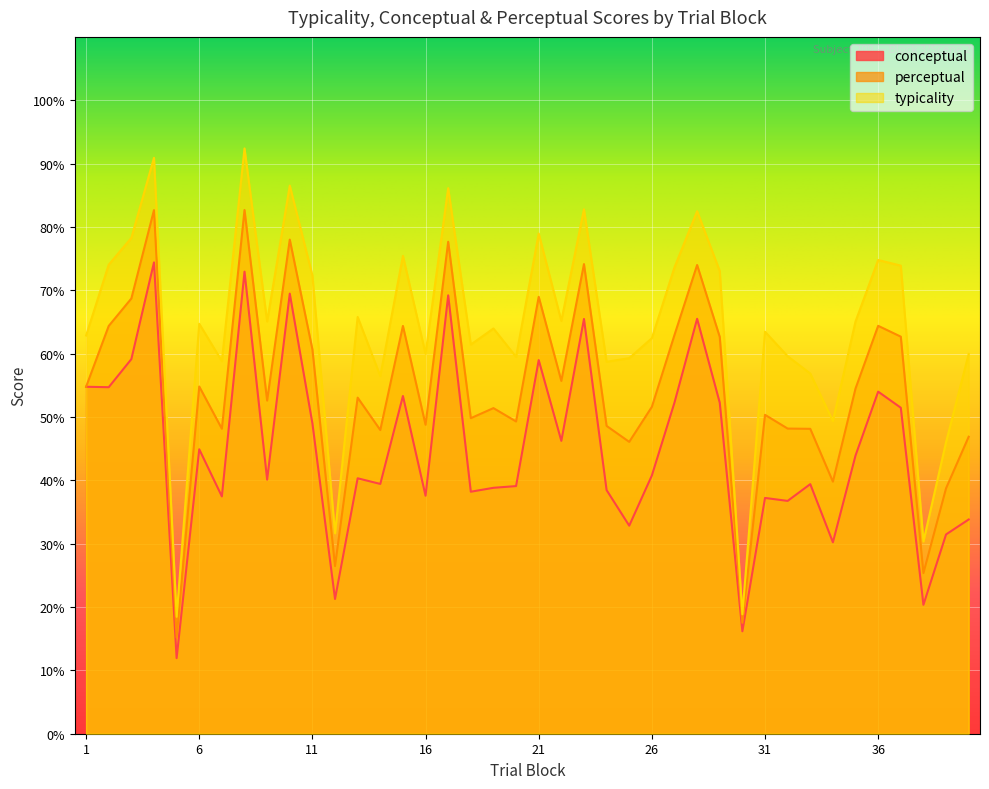

Is it true that typicality equals 137.6 at 28?

False